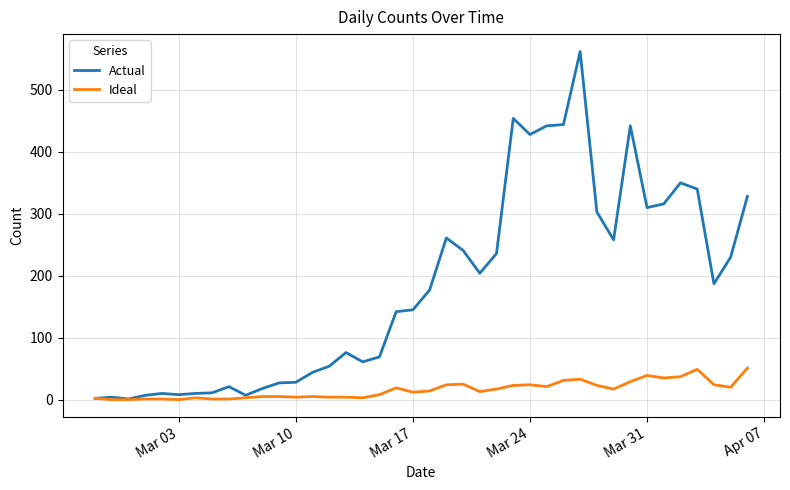

List the series in order of their overall mean, highest first.

Actual, Ideal